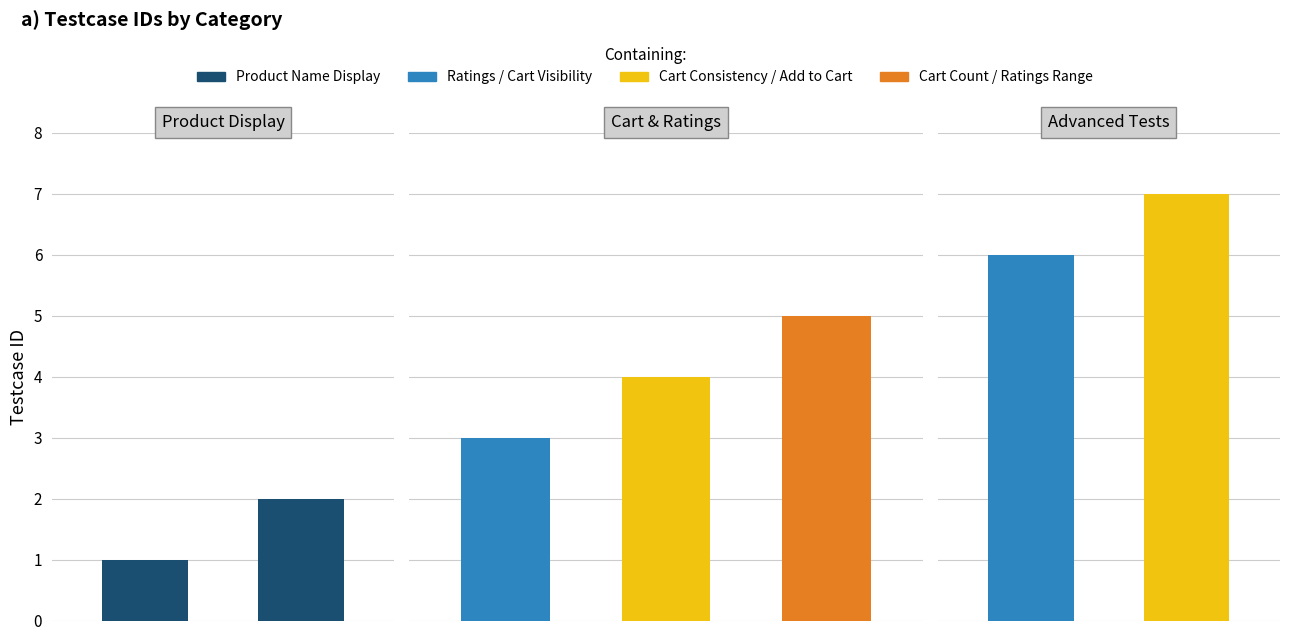

What is the approximate value at Product Name Display?

1